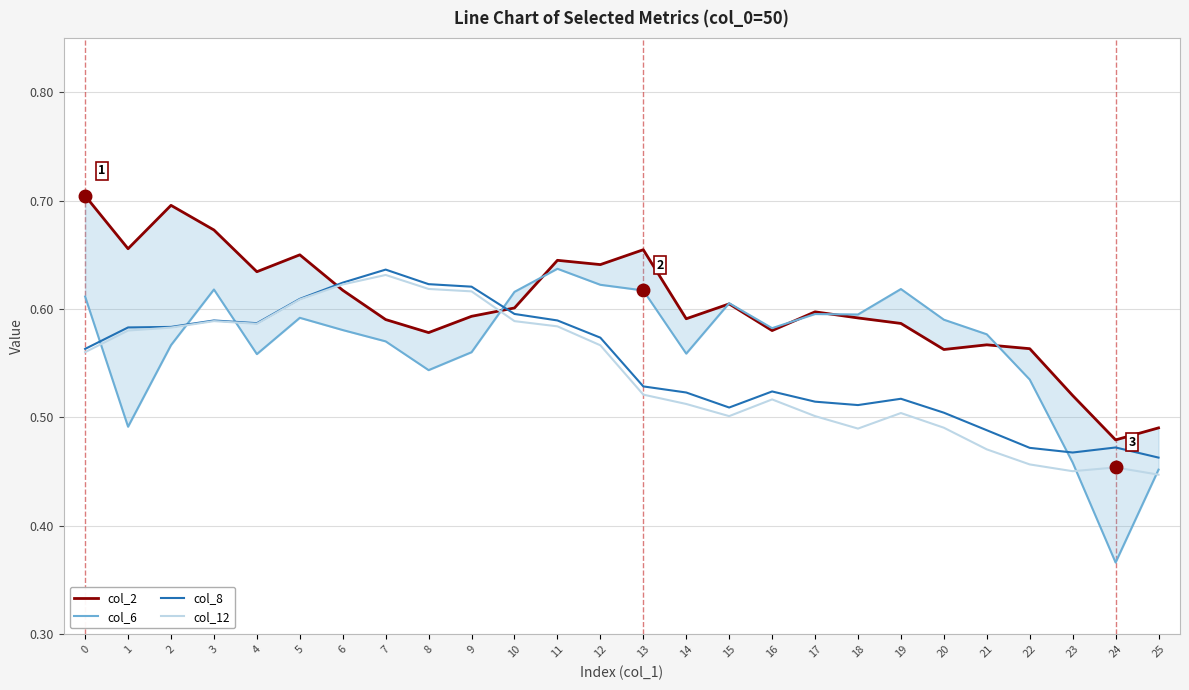

The value of col_6 at 12 is 0.3. True or false?

False